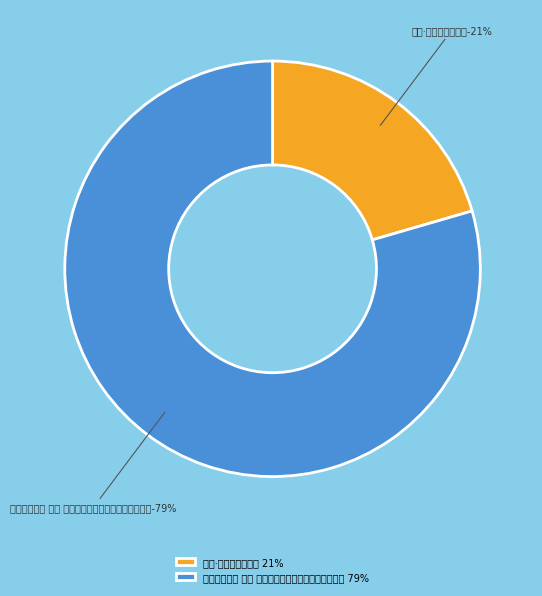

Which slice is the largest?

乐归田园十咏 其五 农人告余以春及至曷不委心任去留